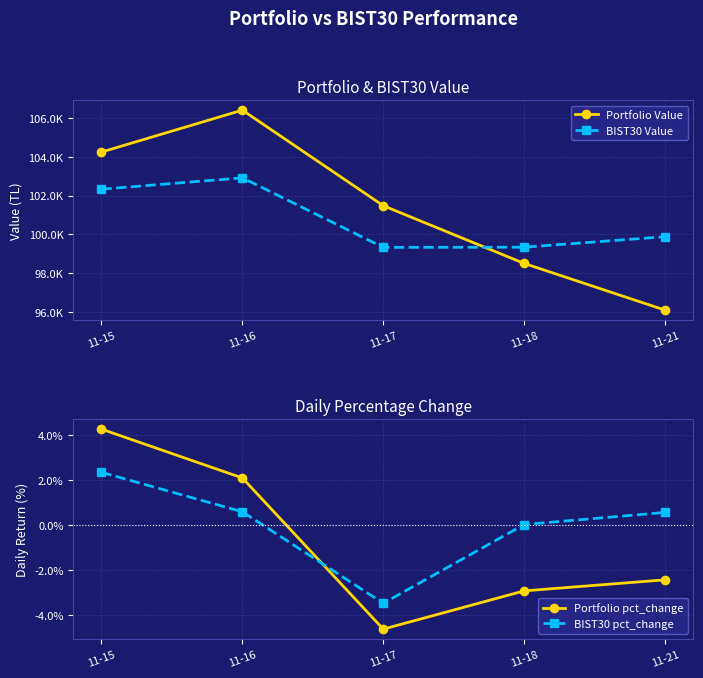

At which category is the sum across all series the highest?

11-16